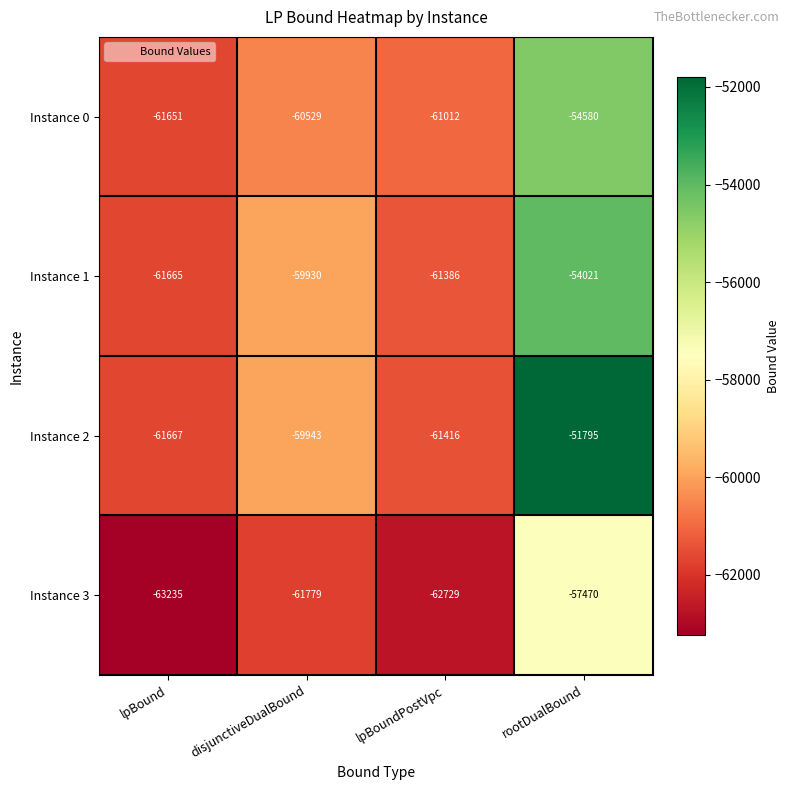

At rootDualBound, list the series in order from smallest to largest.

Instance 3, Instance 0, Instance 1, Instance 2